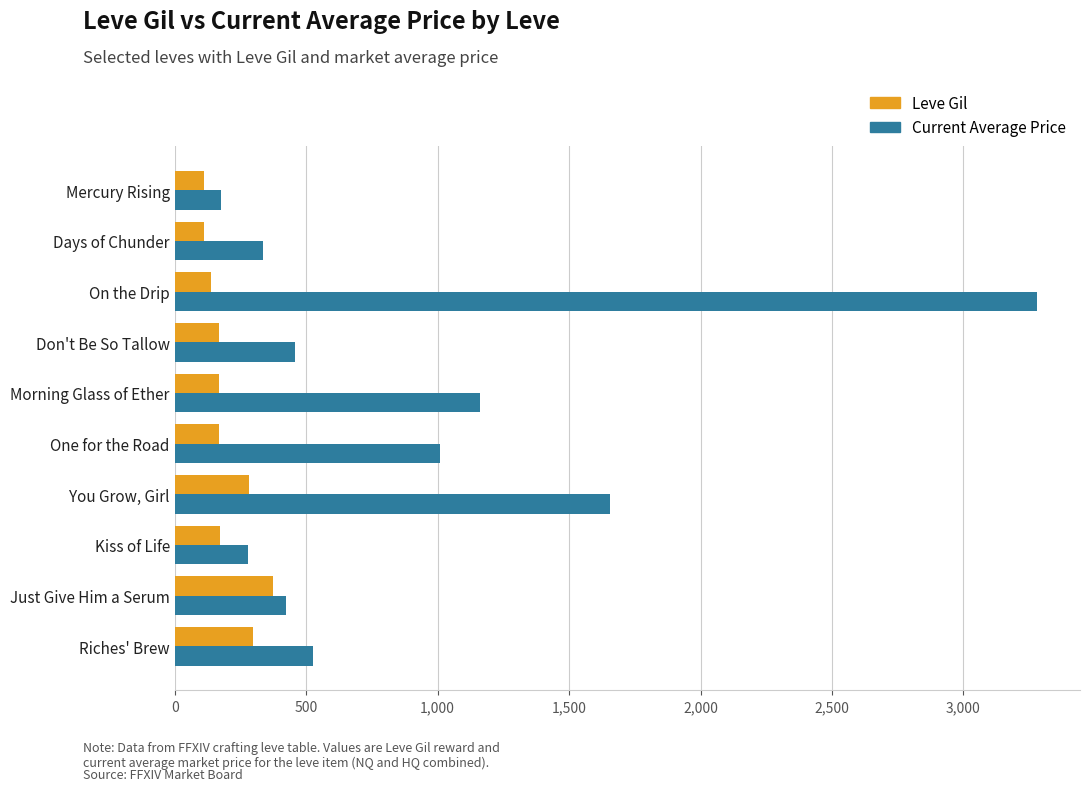

Read the Leve Gil value at One for the Road.

168.0